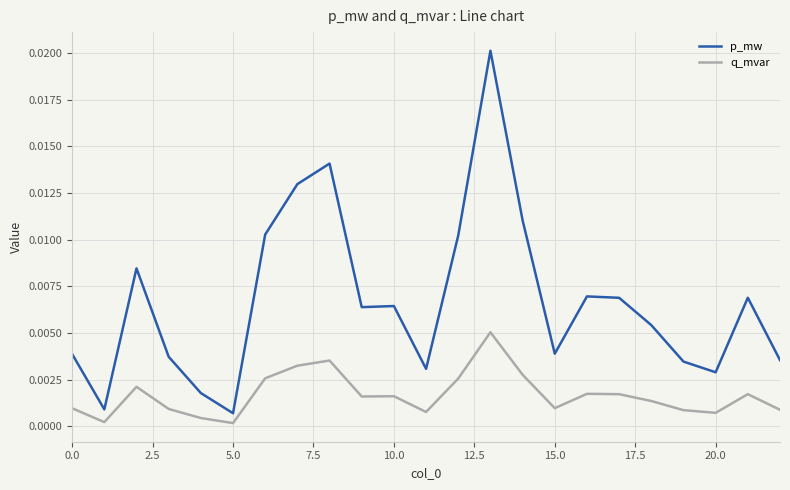

Which series has the largest total across all categories?

p_mw